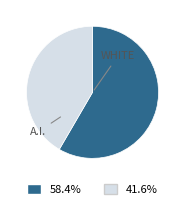

To the nearest percent, what is the difference between the largest and smallest slice percentages?

17%